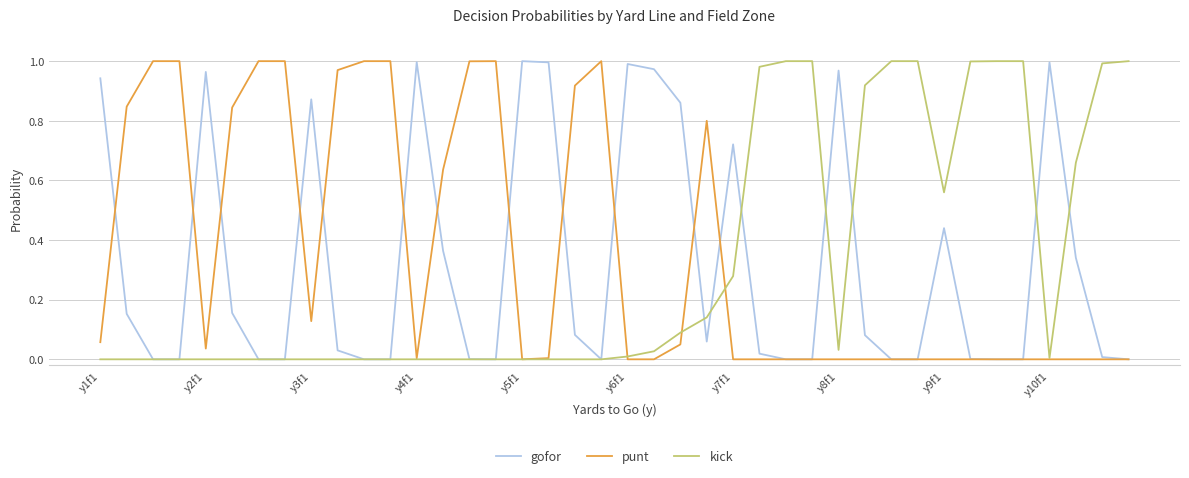

How many lines are shown in the chart?

3